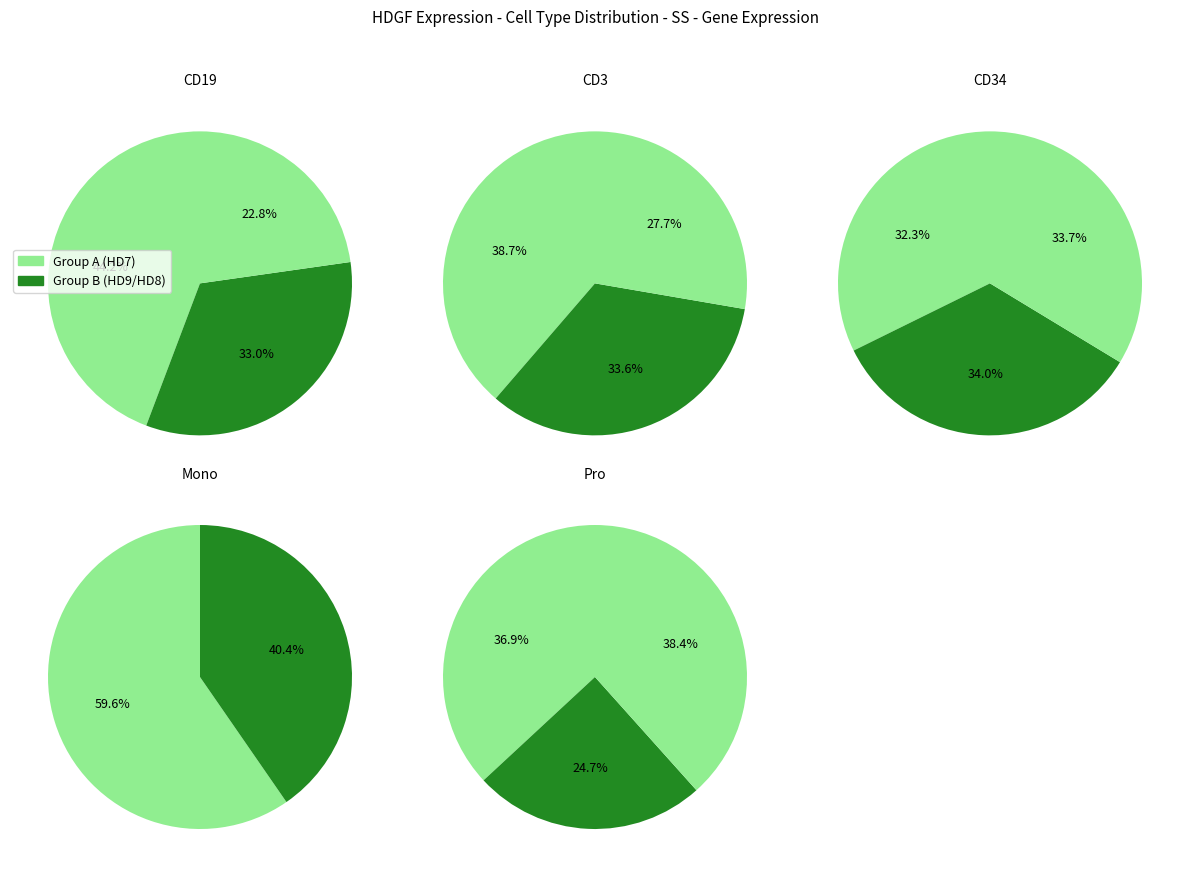

True or false: HD9_CD3 accounts for 1% of the total.

False